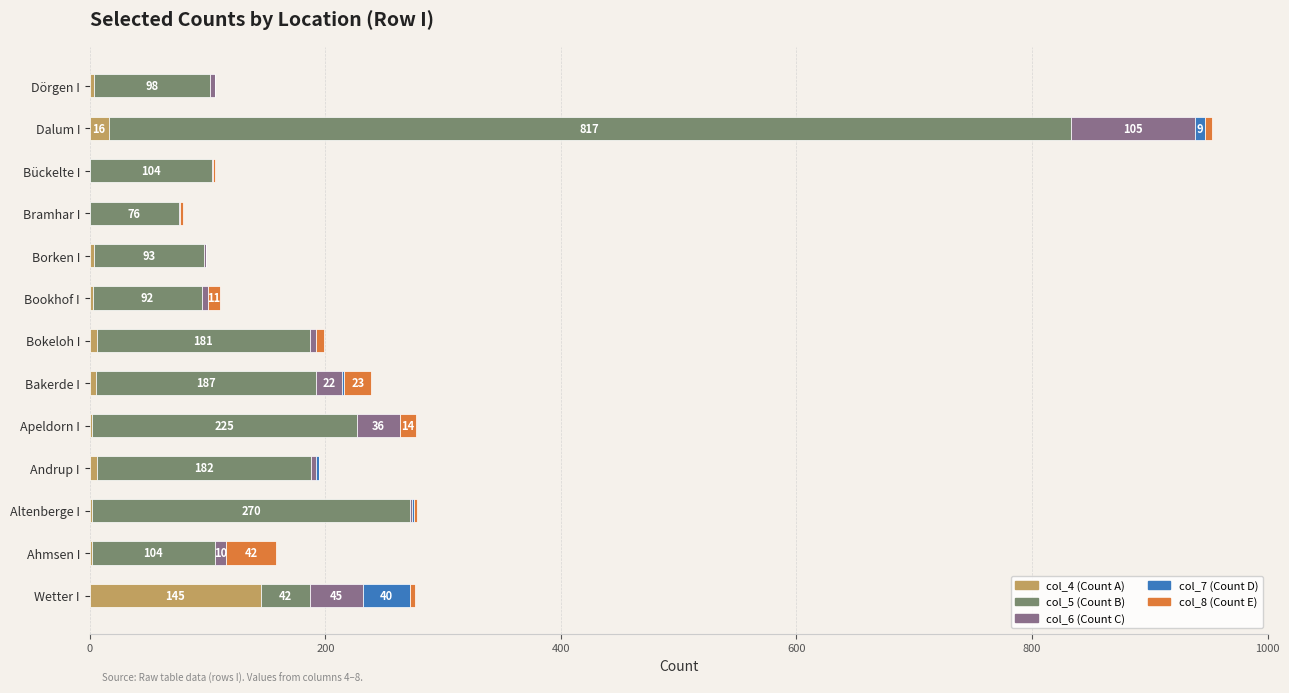

At which category is the sum across all series the highest?

Dalum I